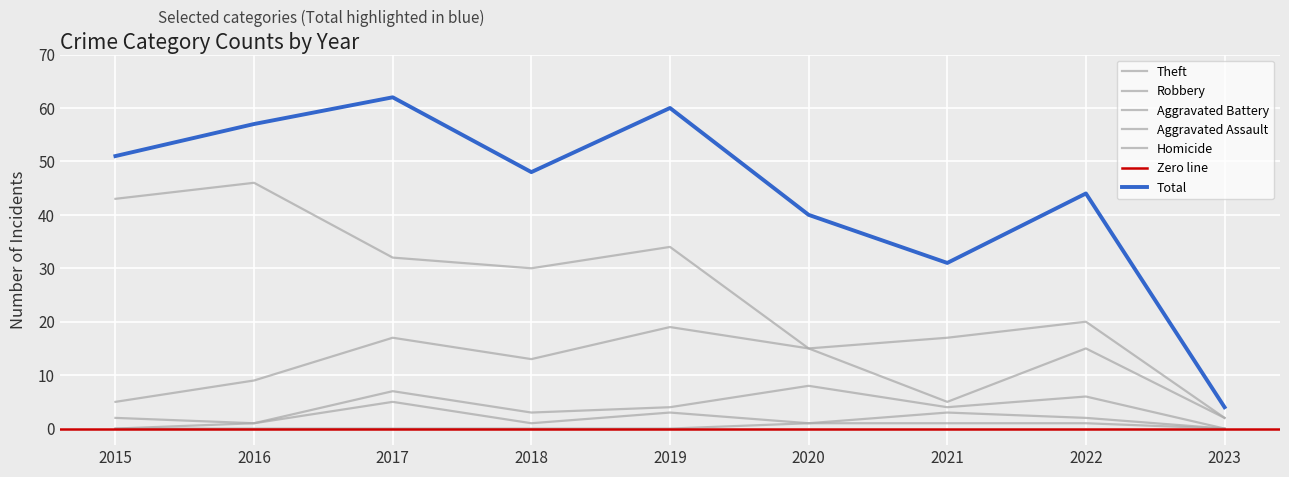

What is the difference between the maximum and minimum values in the Robbery series?

17